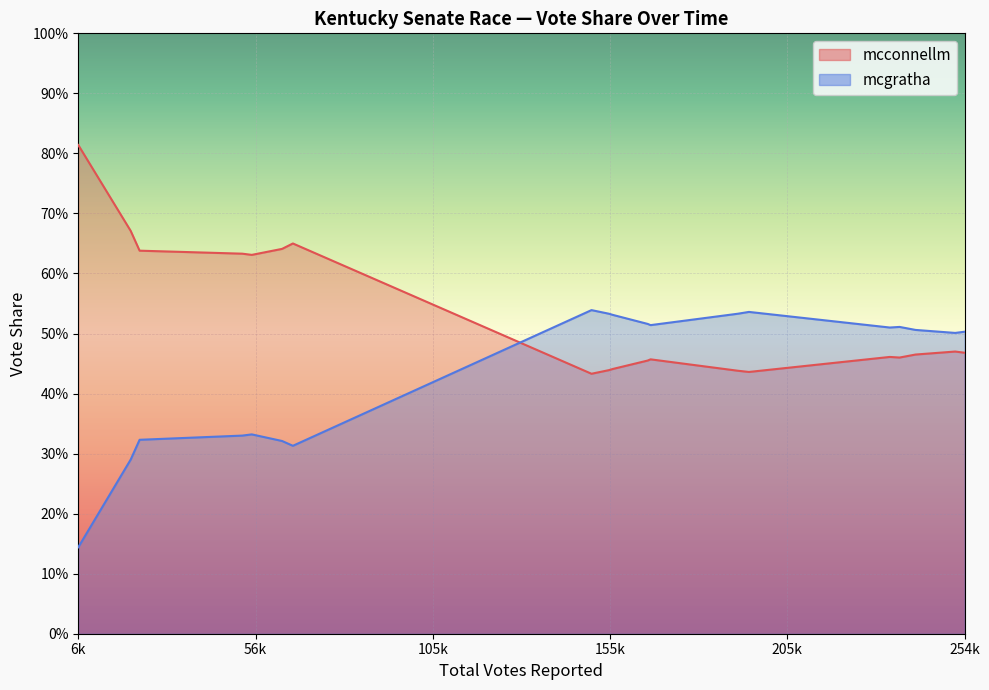

In mcconnellm, how many points are higher than both neighbors (excluding endpoints)?

4